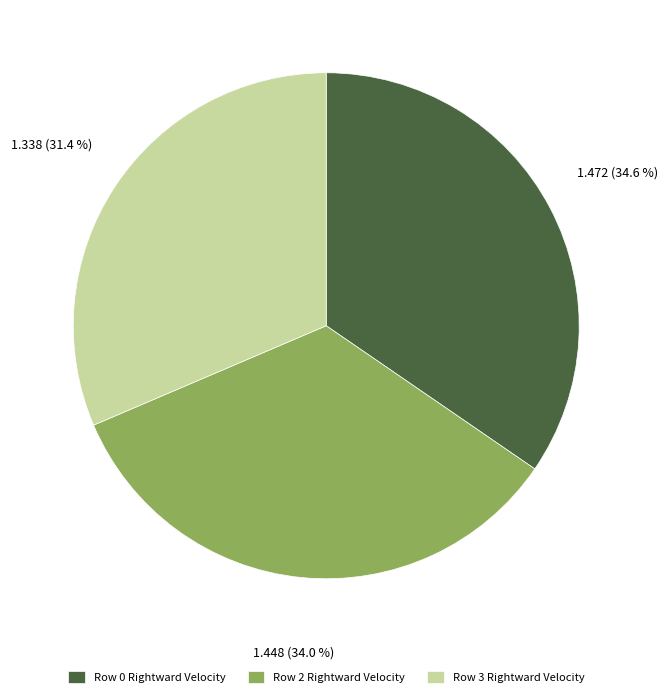

What is the smallest slice in the pie chart?

Row 3